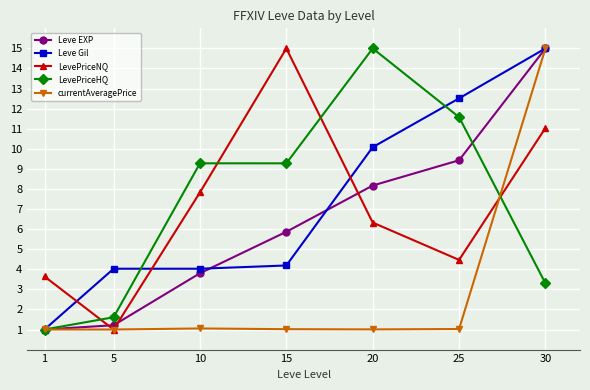

What is the value of the Leve EXP point at the 3rd from the left?

3.8